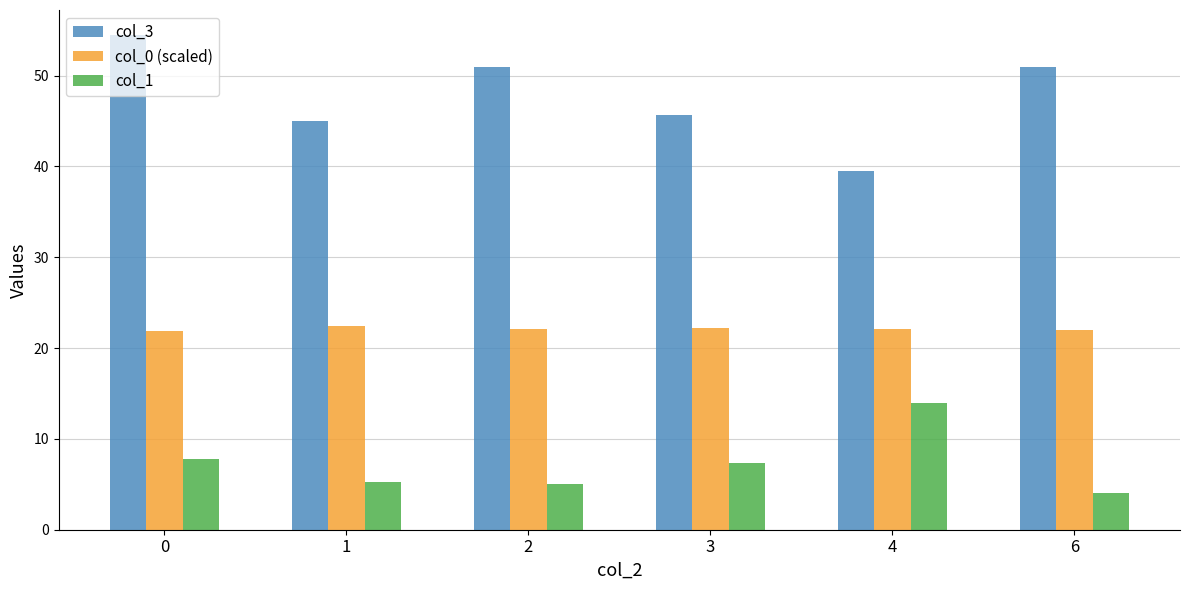

How many bars are there in each group?

3